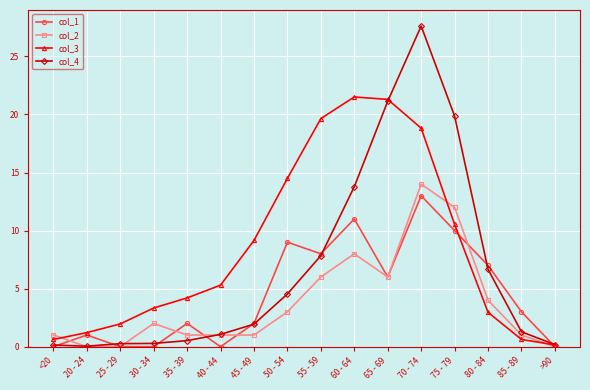

List the series in order of their overall mean, lowest first.

col_2, col_1, col_4, col_3